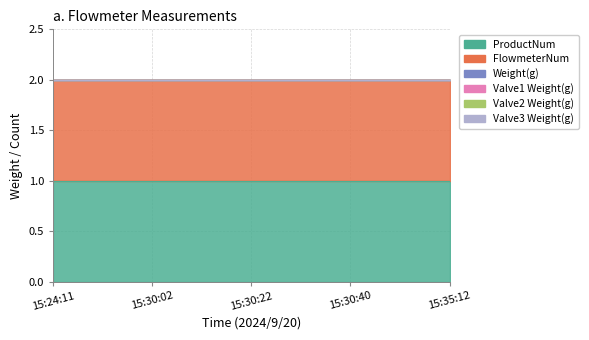

At which label is Valve1 Weight(g) closest to 0?

15:24:11